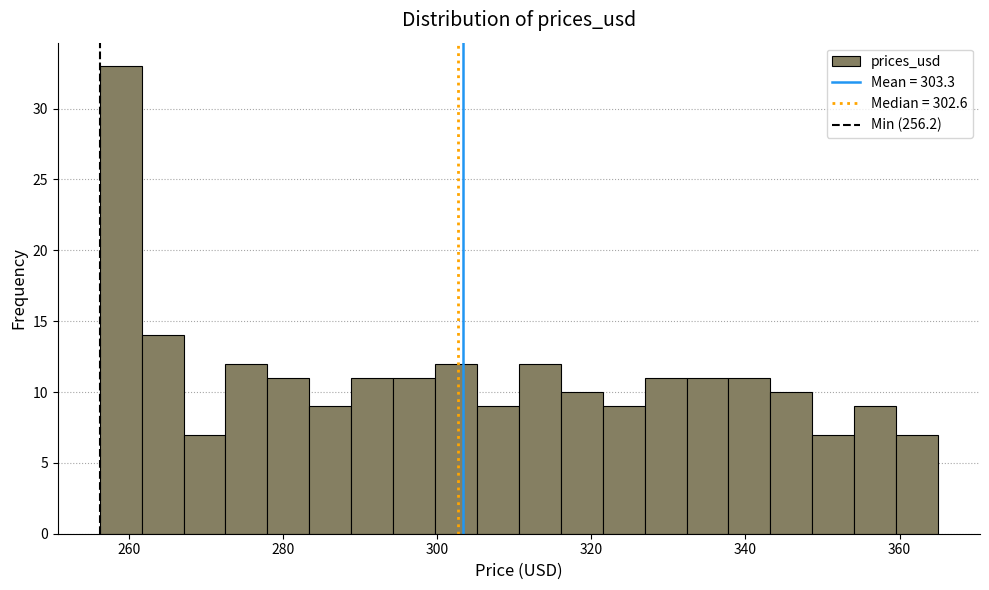

Read against the x-axis, roughly where is the centre of the tallest bar?

258